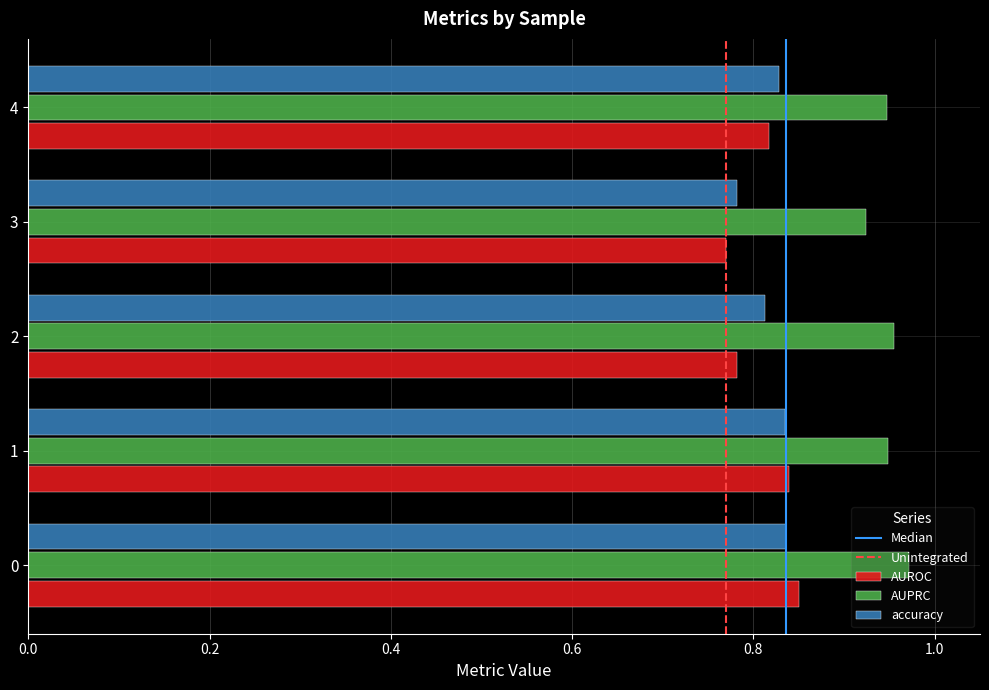

Which category has the lowest value in the accuracy series?

3